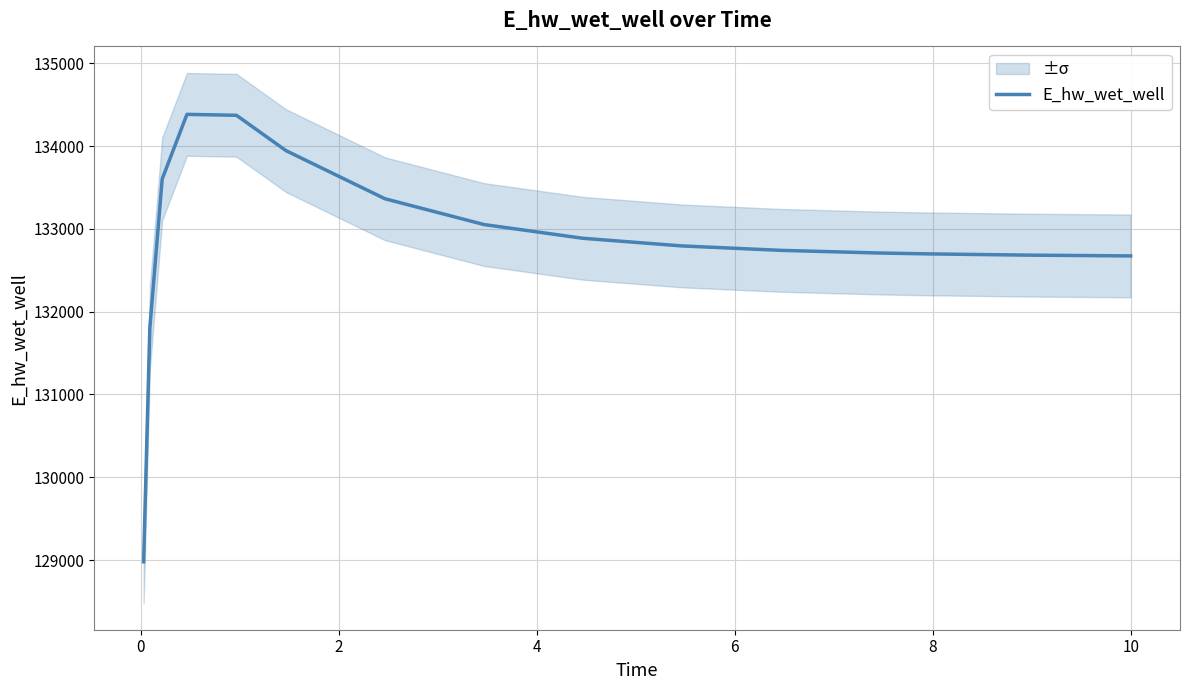

Is it true that the value at 10 is 132740.0?

True